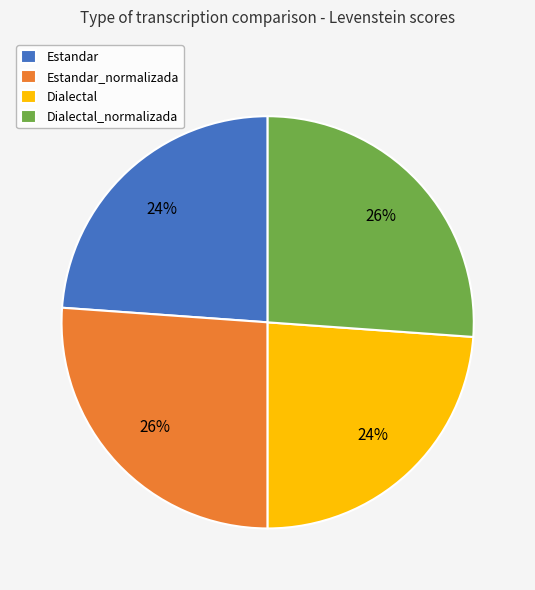

Combined, do Estandar and Dialectal account for over 50%?

No